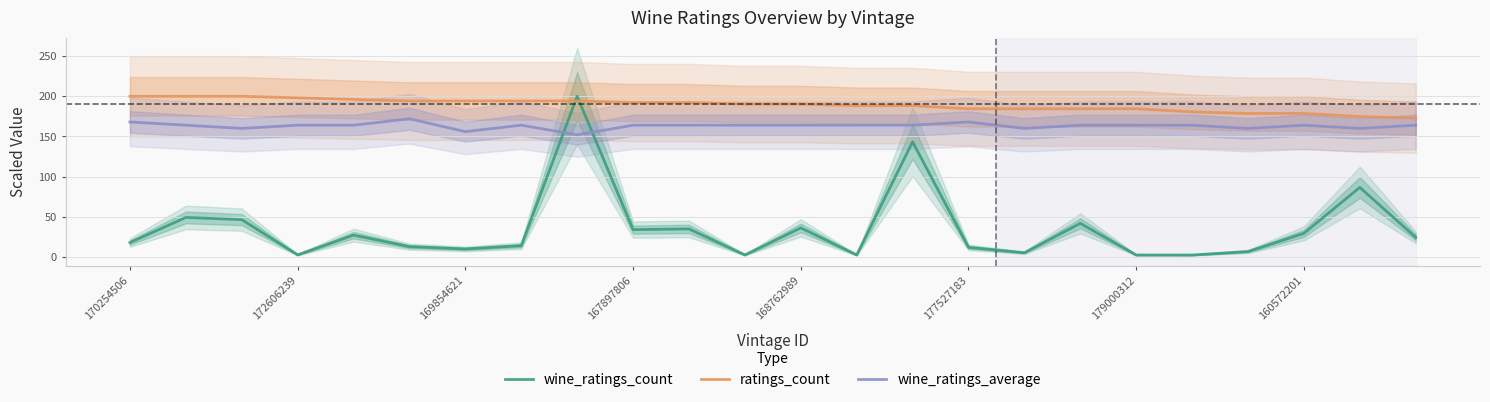

True or false: ratings_count has a value of 194.2 at 8.

True